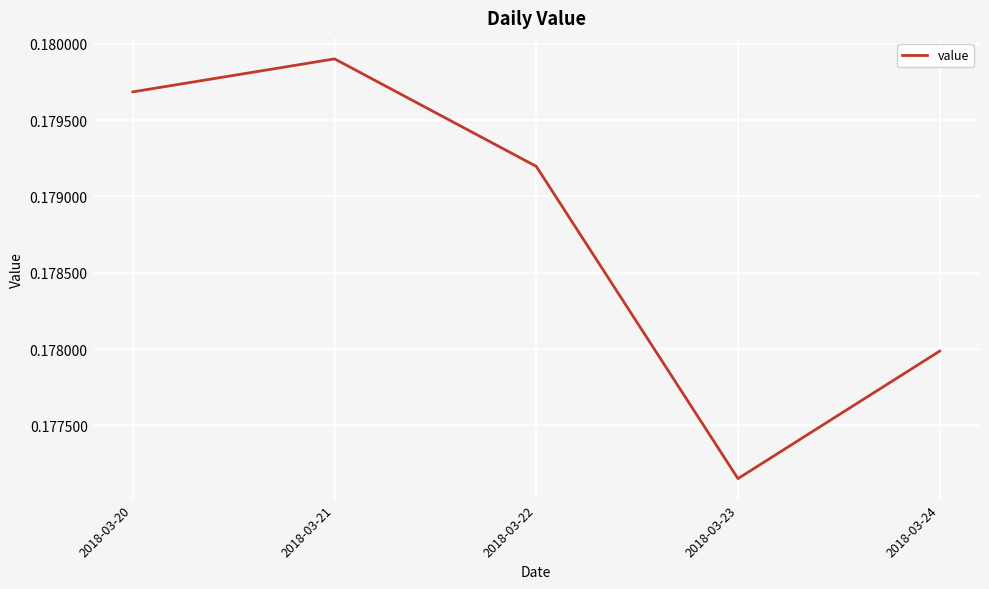

Rank the categories by value from highest to lowest.

2018-03-21, 2018-03-20, 2018-03-22, 2018-03-24, 2018-03-23